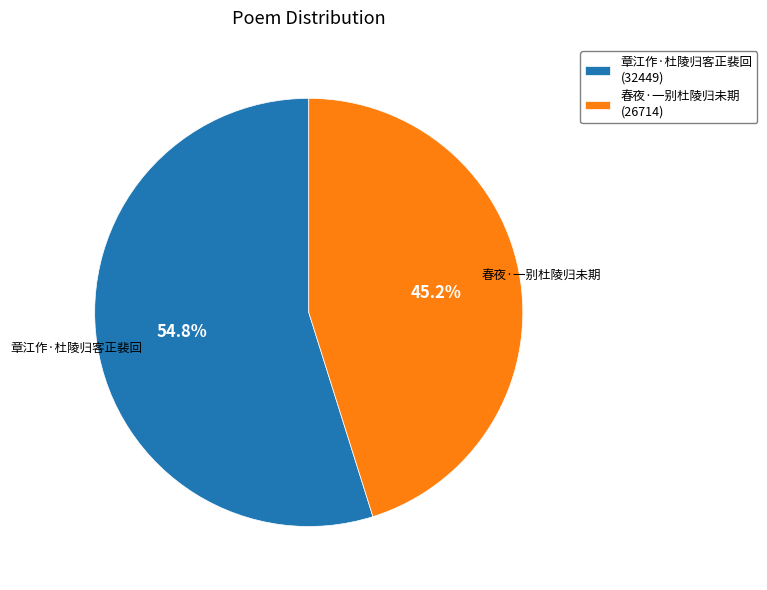

Is 春夜·一别杜陵归未期 the majority of the pie?

No